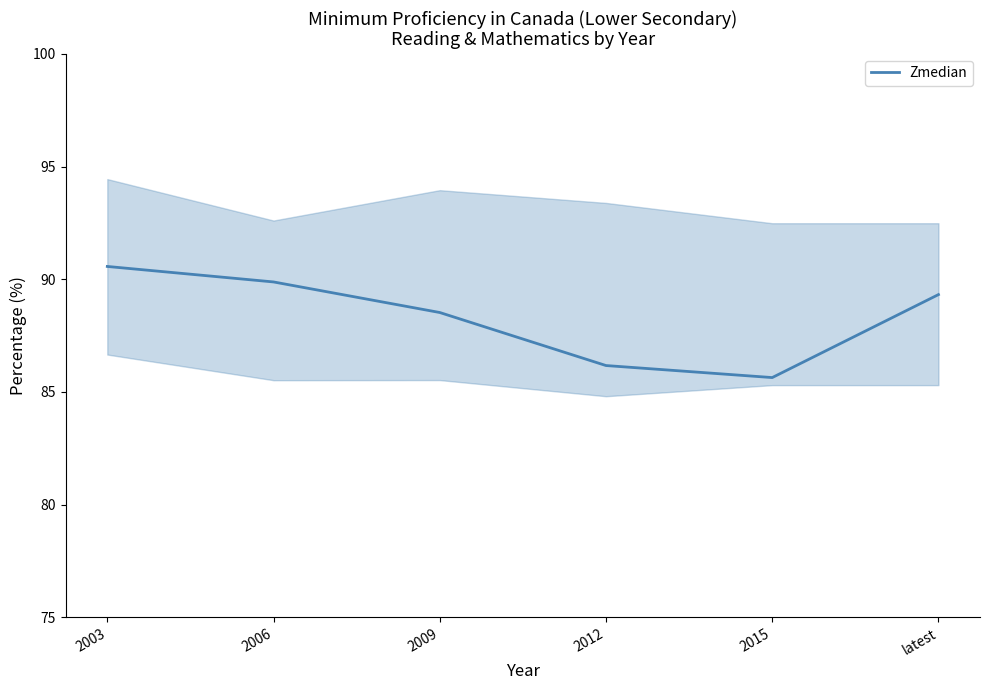

The chart shows a value of 152.9 at 2012. True or false?

False